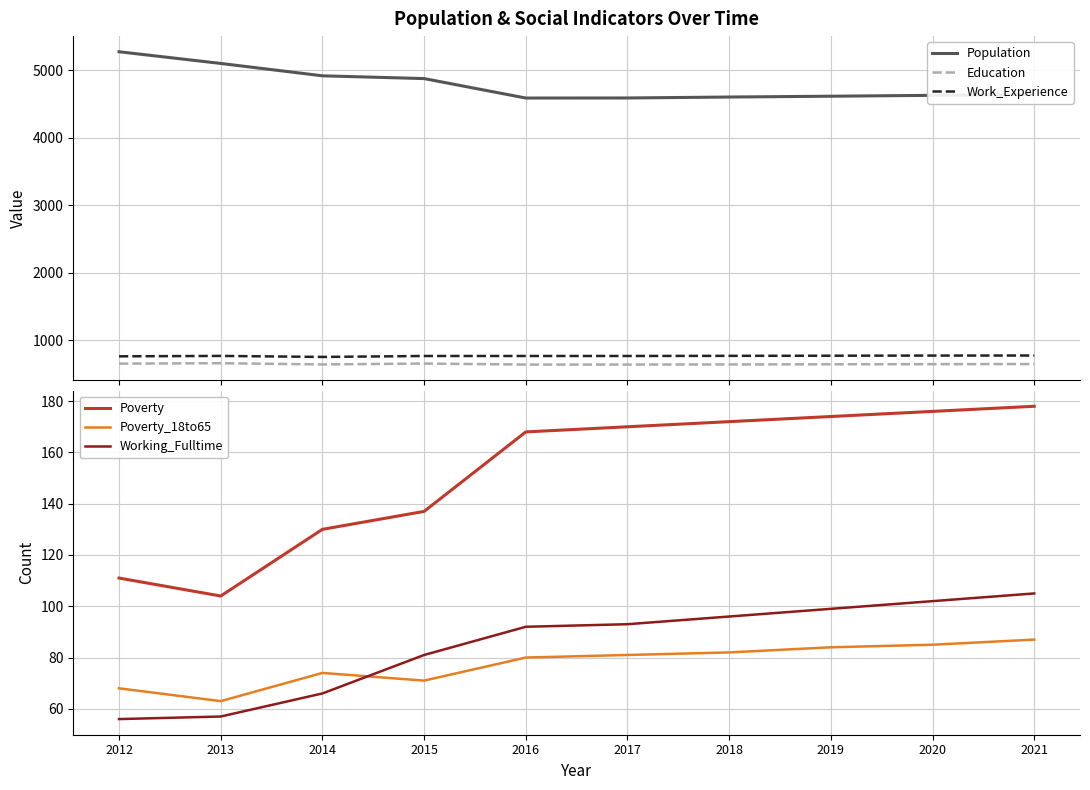

What is the value of the Work_Experience point at the 3rd from the left?

756